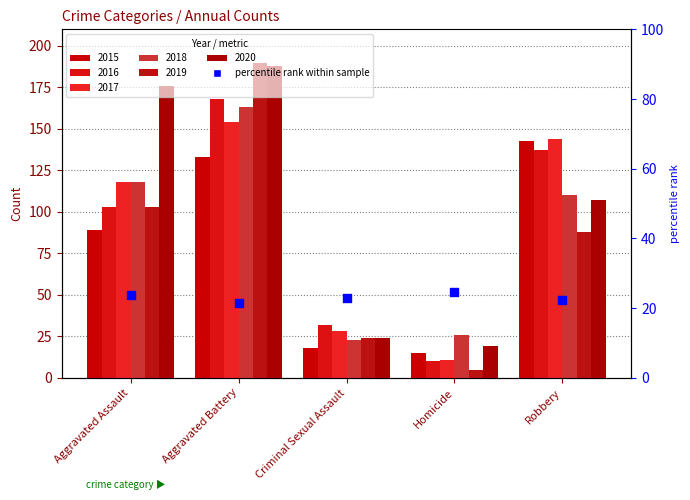

Which series reaches the maximum Y coordinate?

2019